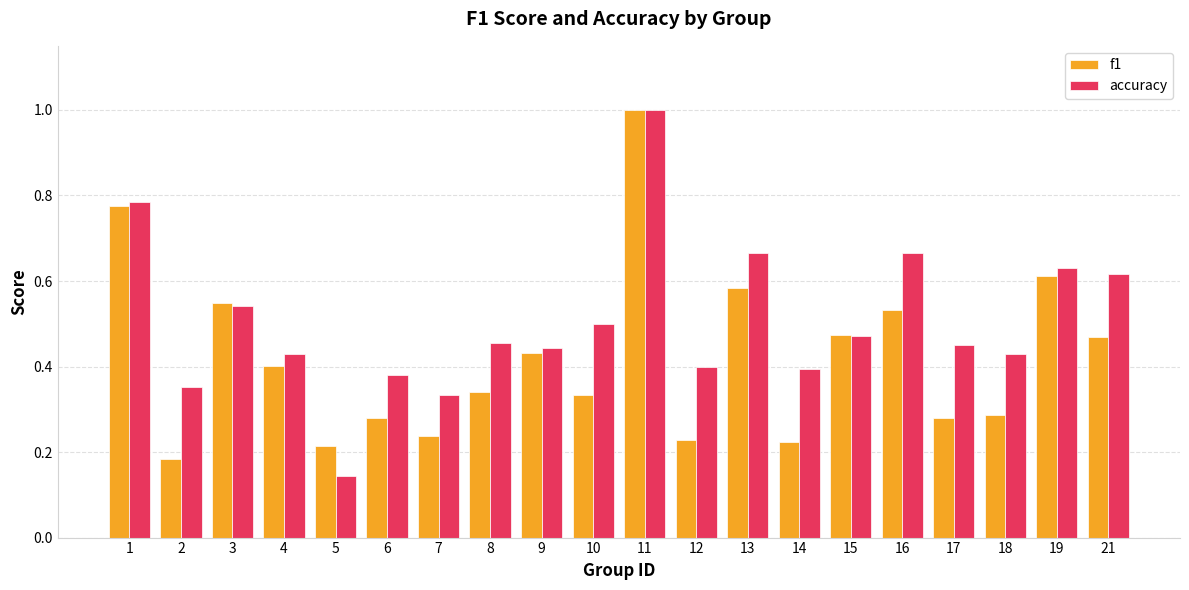

Which series changed the most between 4 and 11?

f1